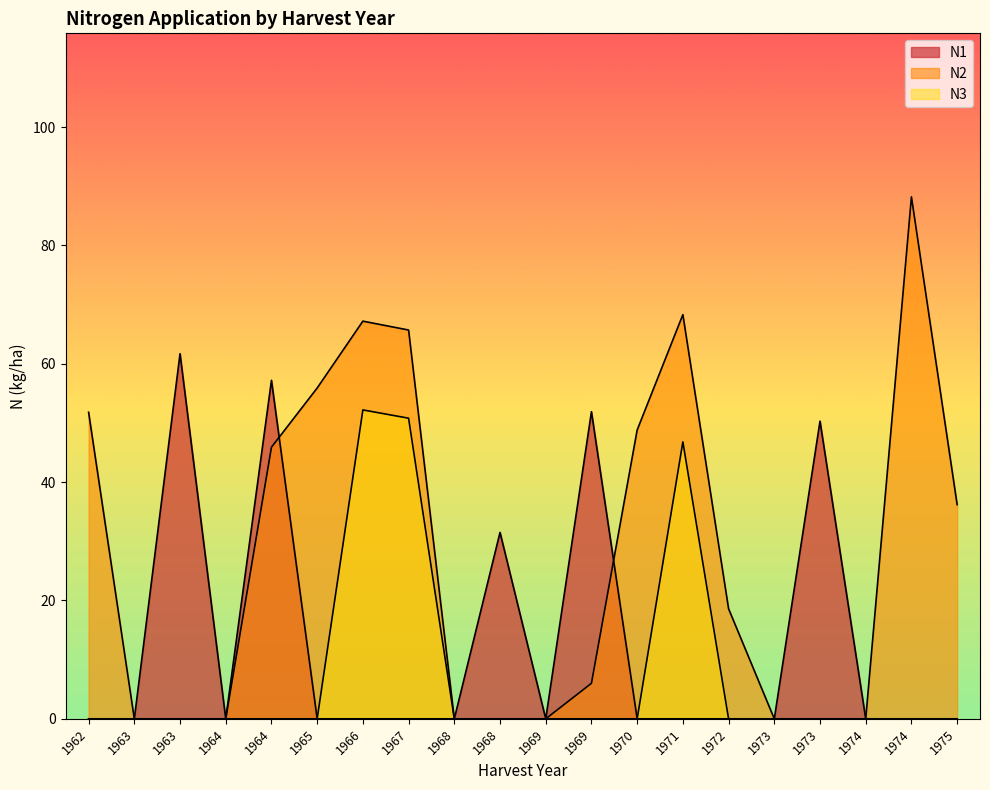

What are all the series names shown in the legend?

N1, N2, N3